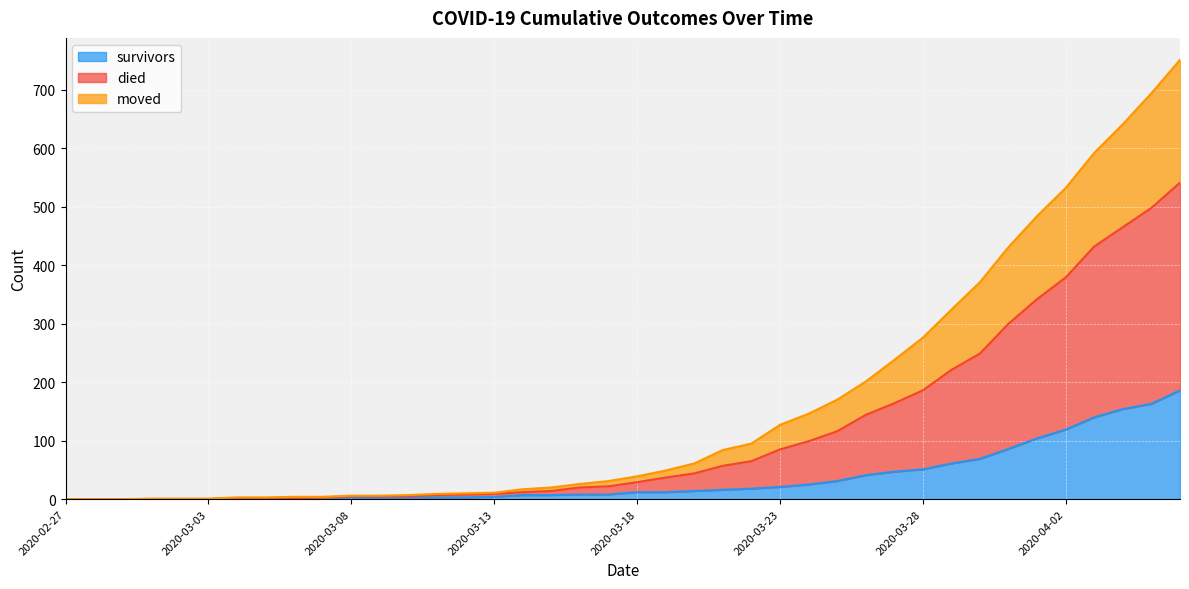

What is the spread (max minus min) of values at 2020-03-08?

3